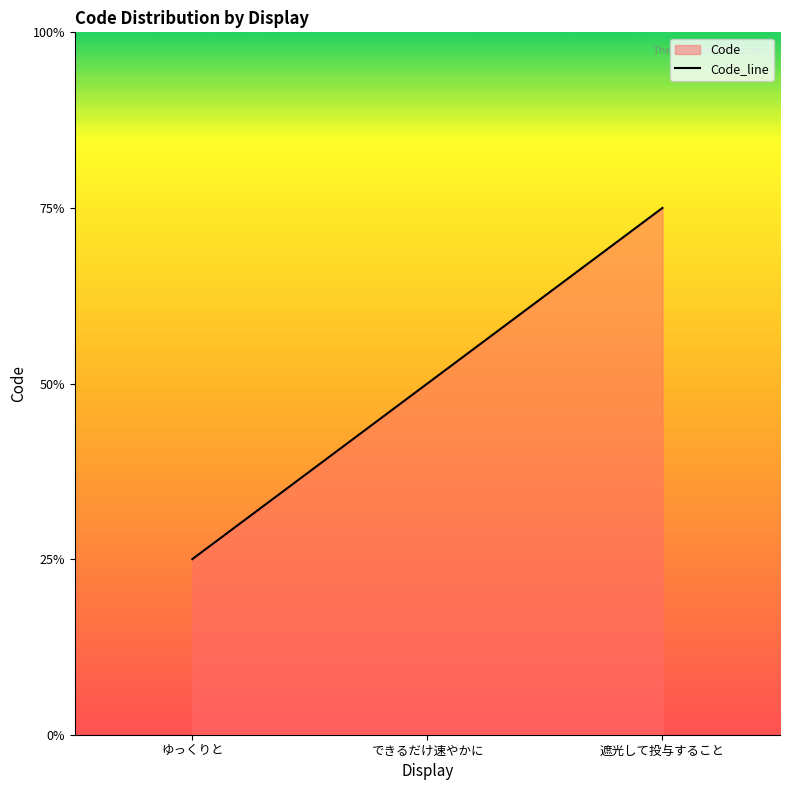

The chart shows a value of 0 at できるだけ速やかに. True or false?

False